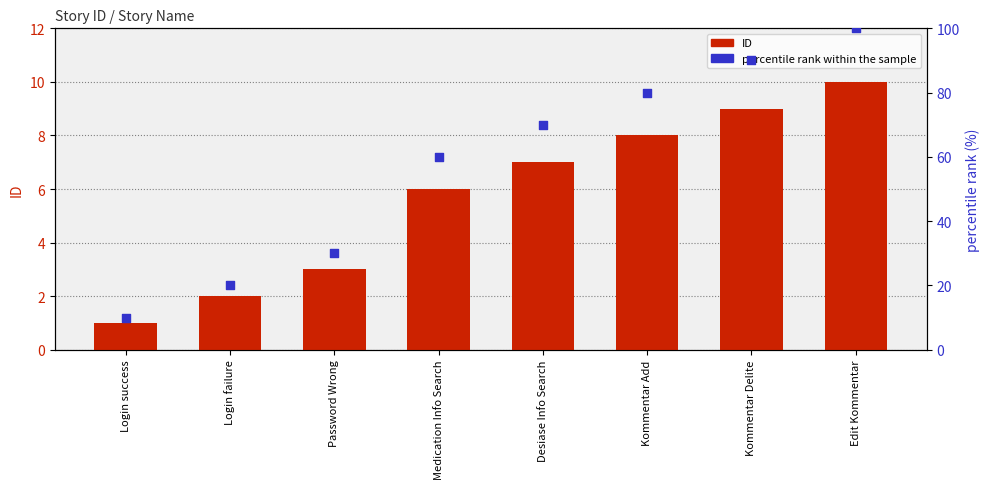

Which series contains the highest Y value?

percentile rank within the sample